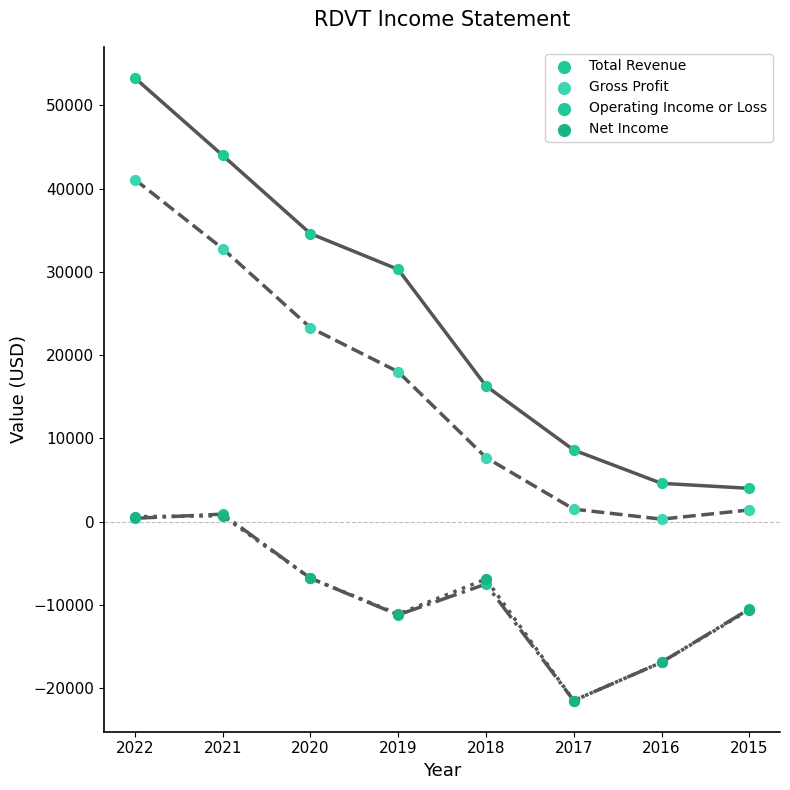

At which category is the sum across all series the highest?

2022